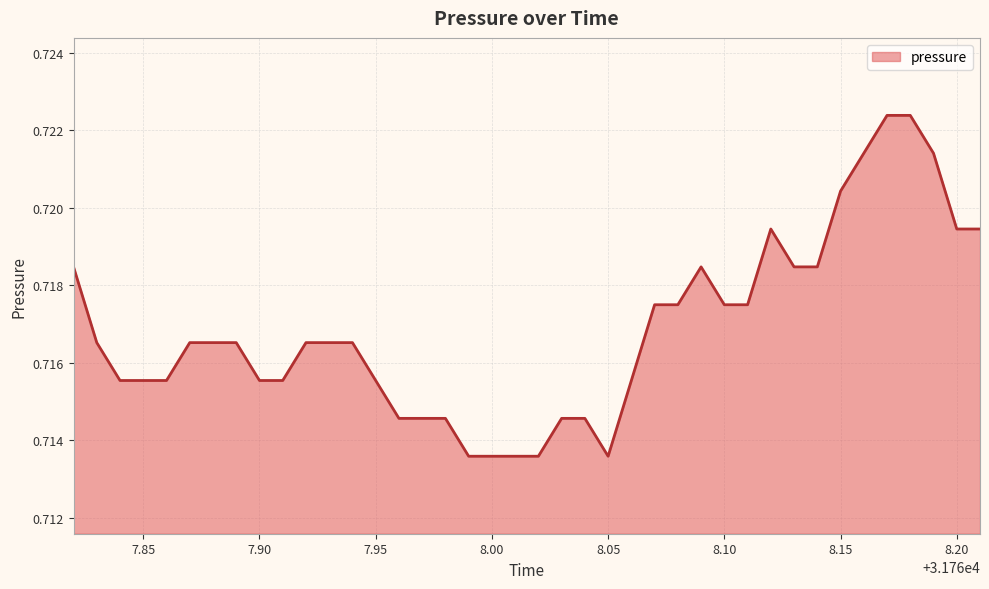

True or false: the data has more than 1 interior local peaks.

True